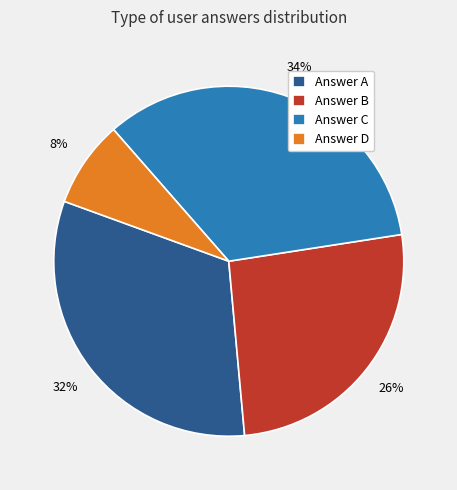

Which has a higher value, Answer A or Answer D?

Answer A